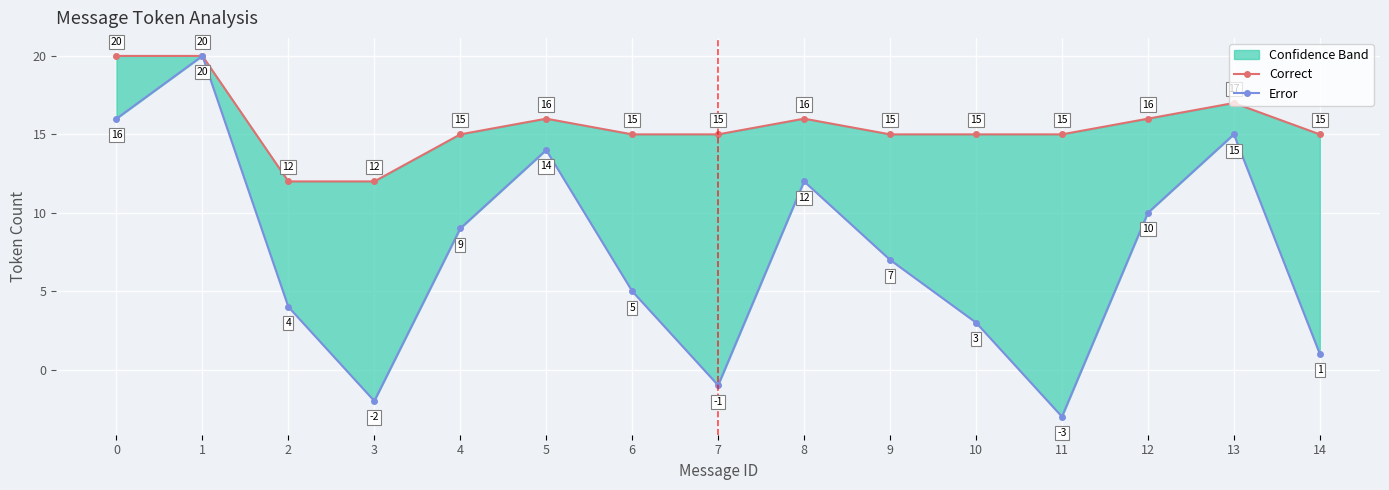

Reading left to right, transcribe all the data shown in this chart.

Correct: 20	20	12	12	15	16	15	15	16	15	15	15	16	17	15
Error: 16	20	4	-2	9	14	5	-1	12	7	3	-3	10	15	1